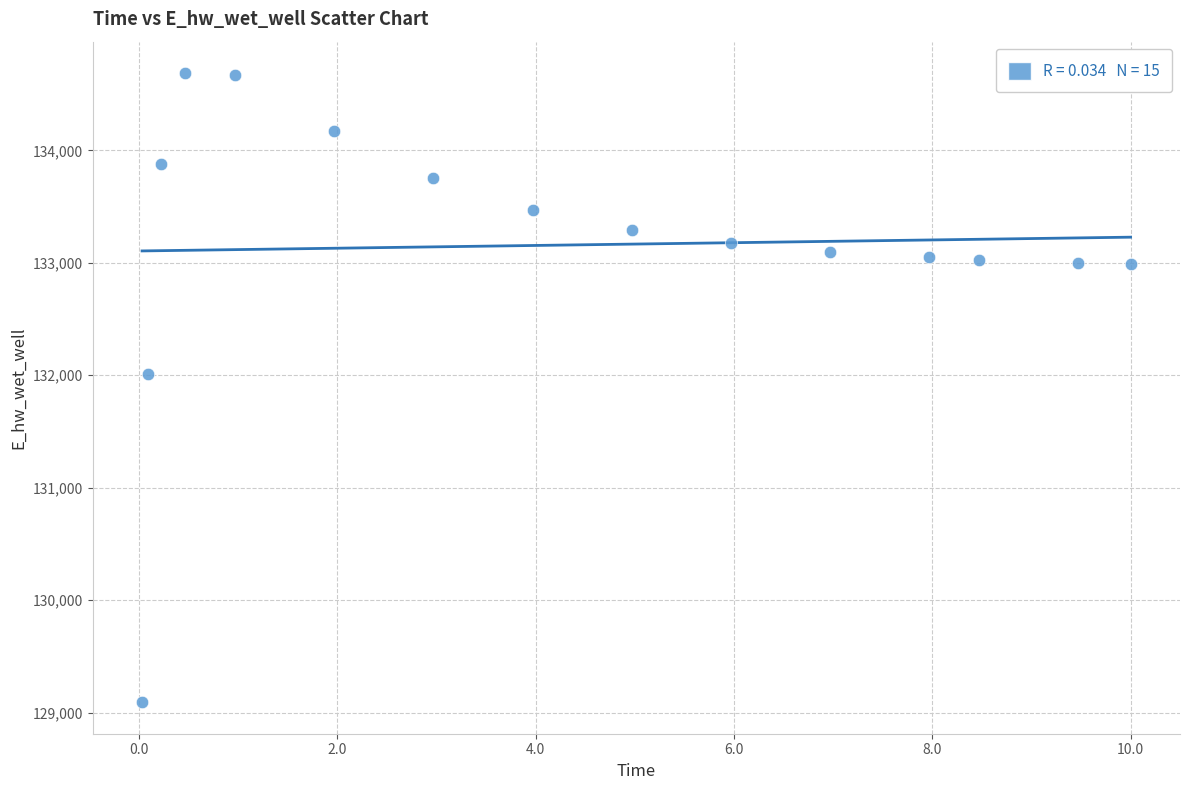

What Y value in the scatter plot is closest to 131889?

132010.9